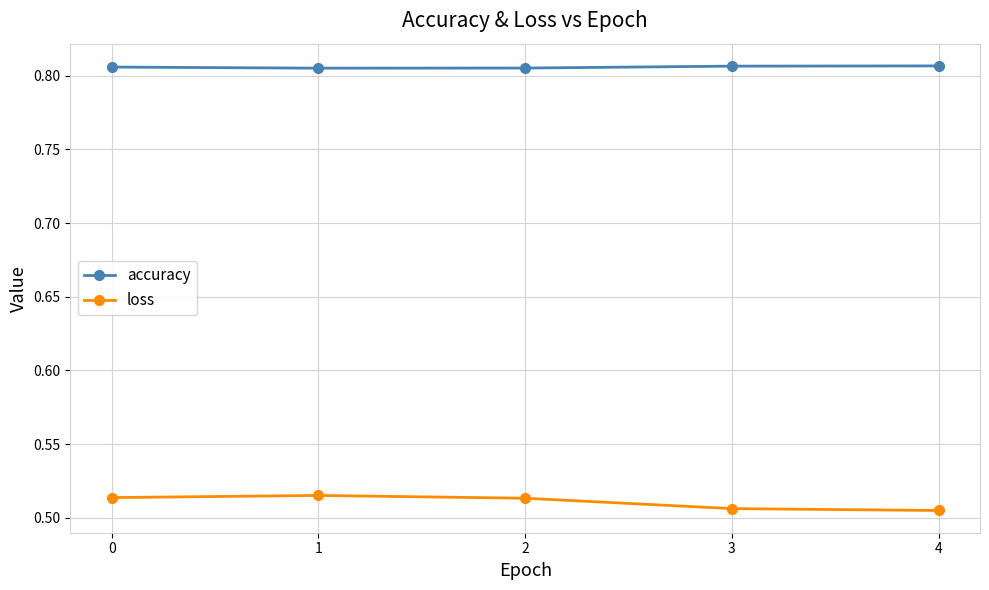

Count the loss values in the range 0 to 1.

5